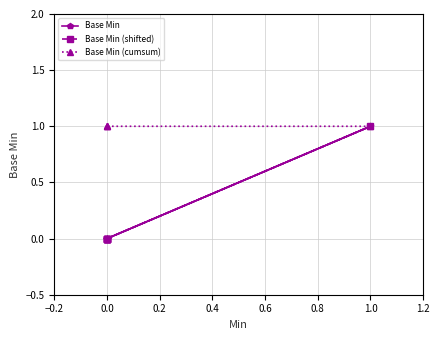

True or false: Base Min (shifted) and Base Min (cumsum) cross at least once.

False